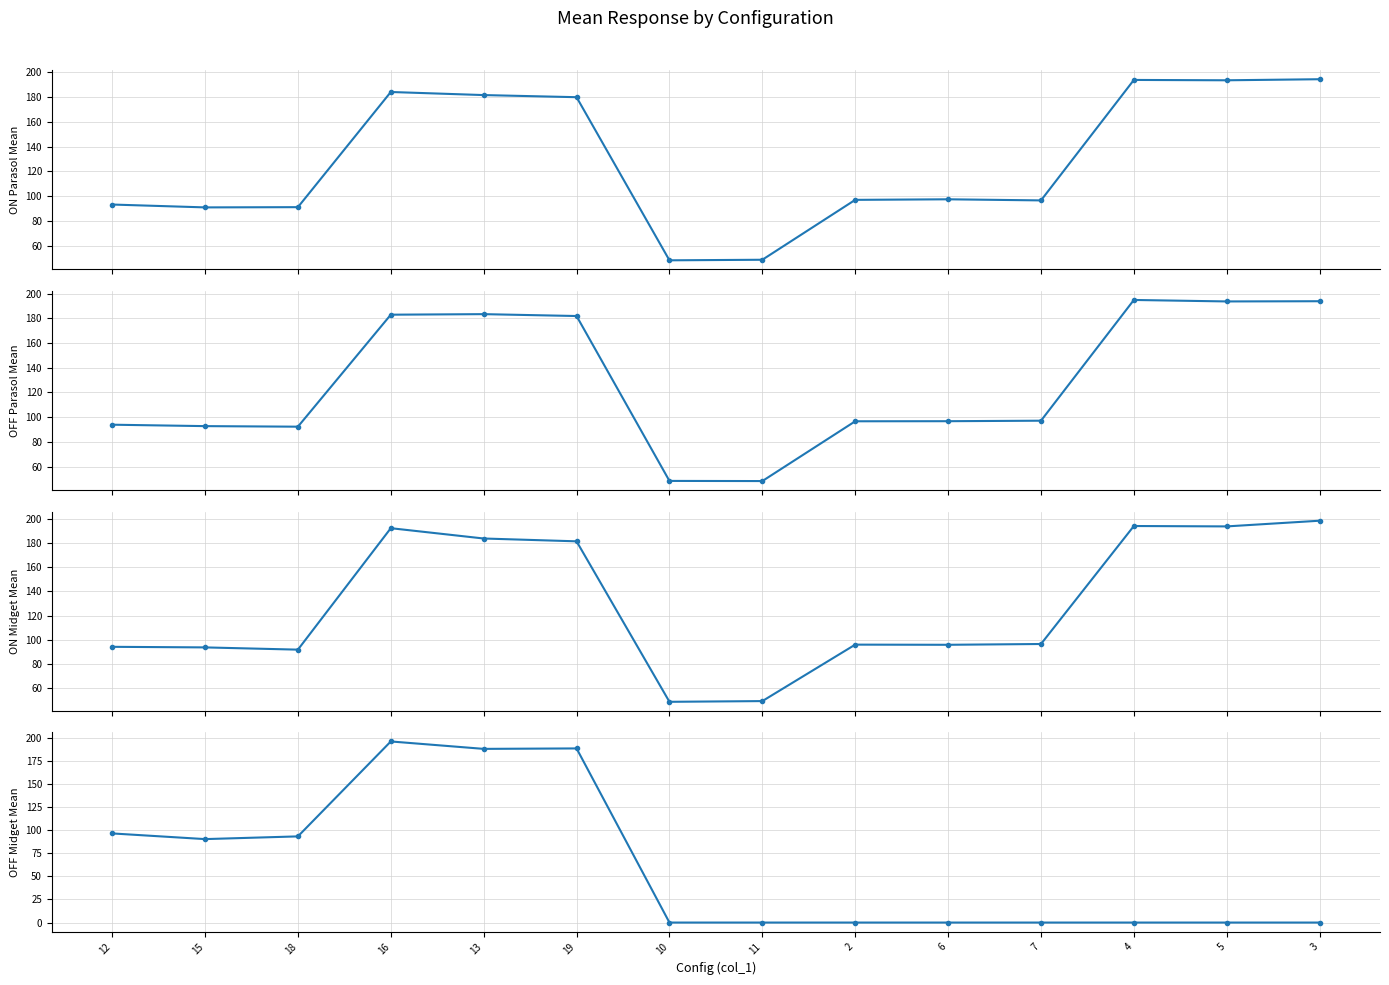

What is the sum of all OFF Parasol Mean values?

1797.0